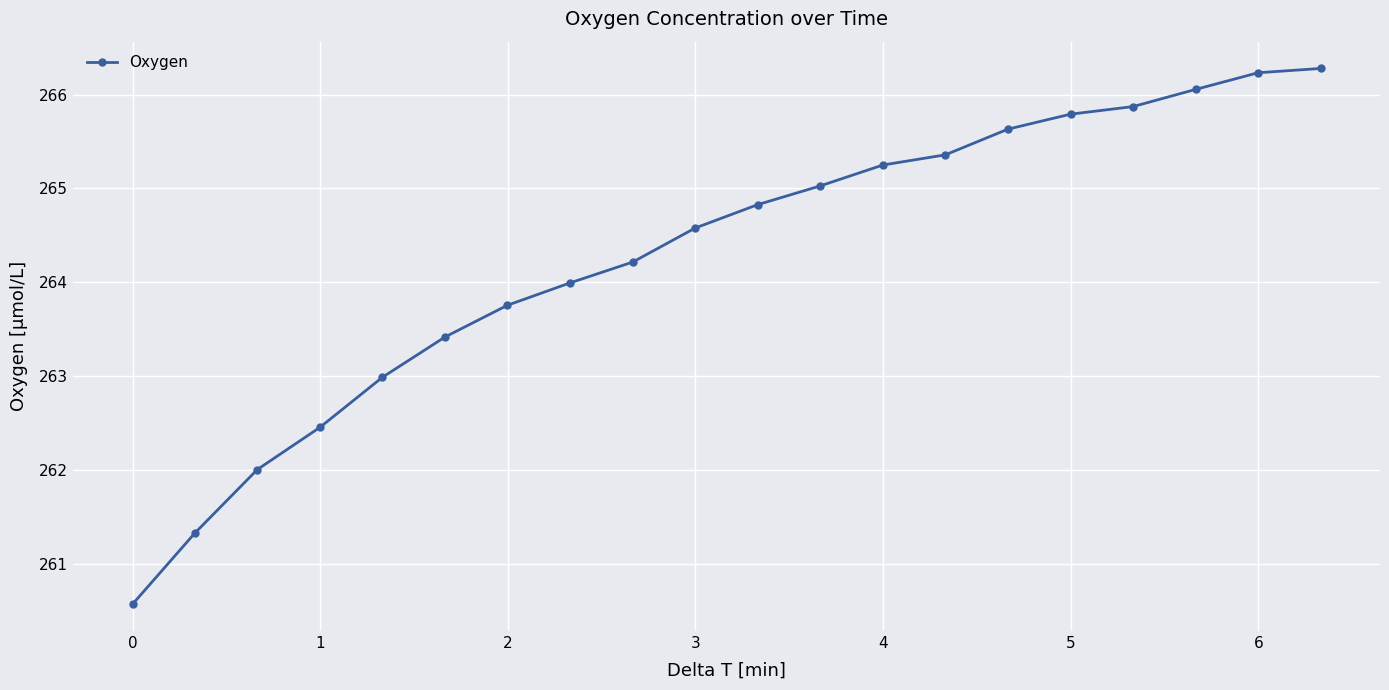

What is the difference between the maximum and minimum values?

5.7